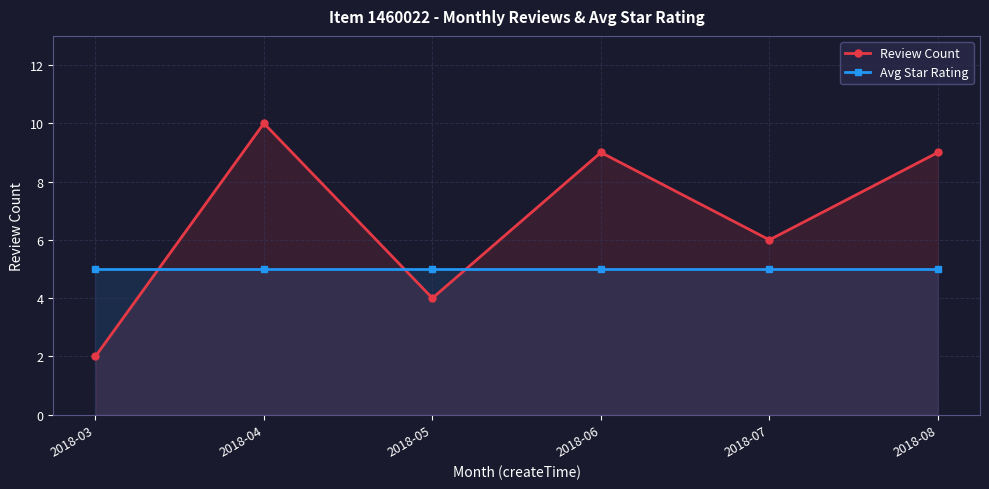

Reading right to left, transcribe all the data shown in this chart.

Review Count: 2018-08=9	2018-07=6	2018-06=9	2018-05=4	2018-04=10	2018-03=2
Avg Star Rating: 2018-08=5	2018-07=5	2018-06=5	2018-05=5	2018-04=5	2018-03=5